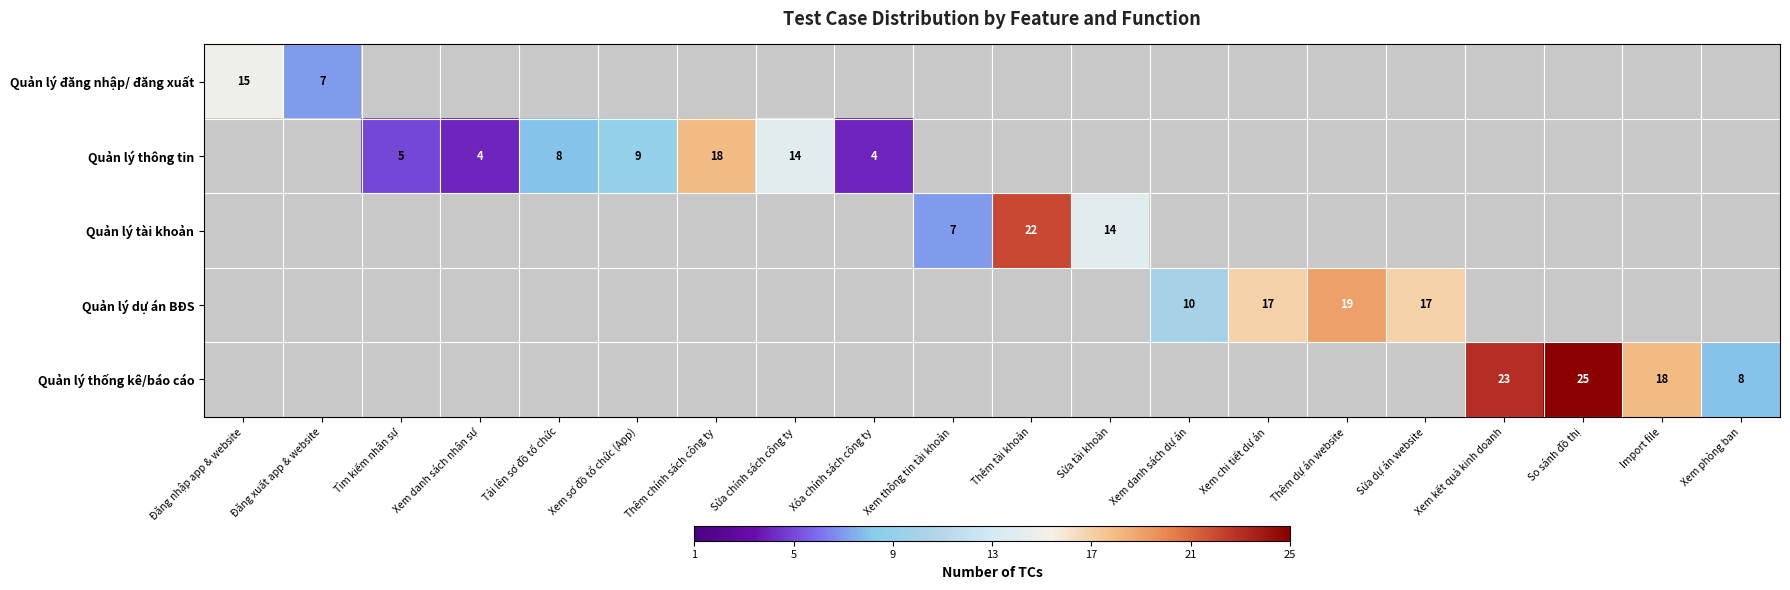

Which category has the highest value in the Quản lý đăng nhập/ đăng xuất series?

Đăng nhập app & website